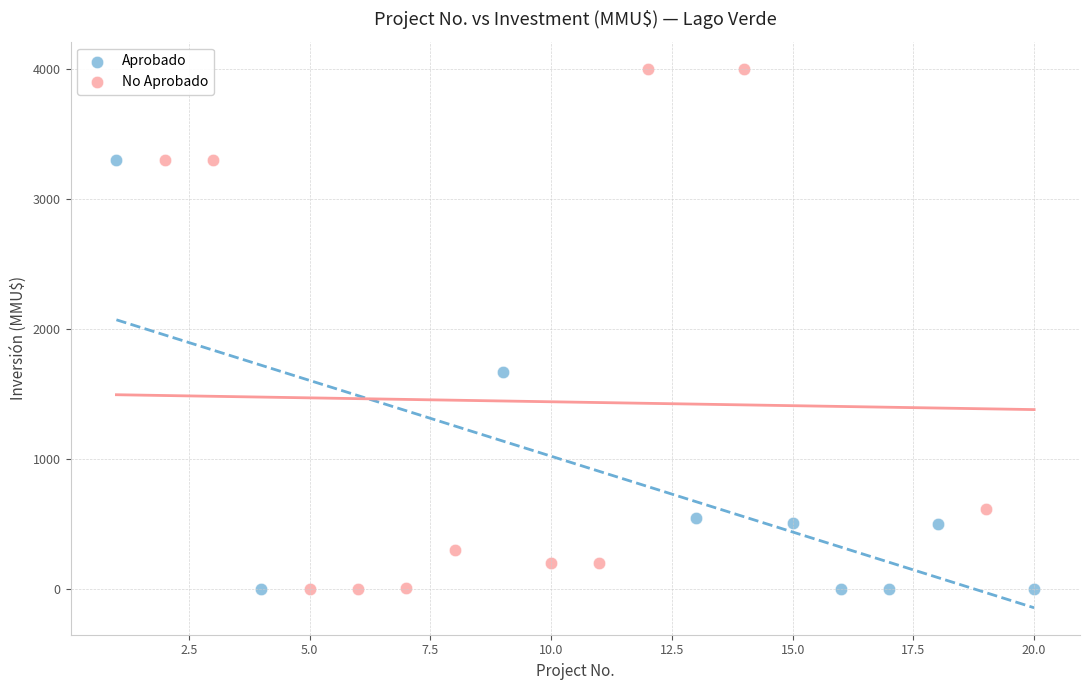

What are all the series names shown in the legend?

Aprobado, No Aprobado